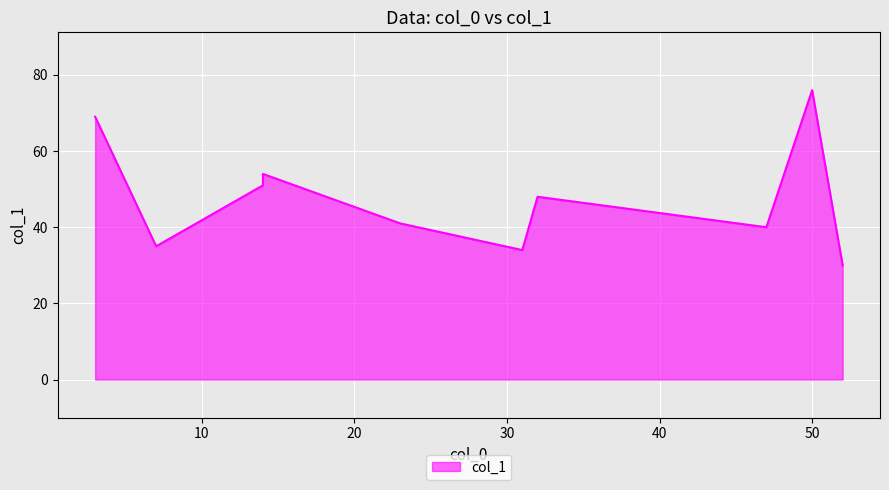

Which label corresponds to the smallest value in the chart?

52